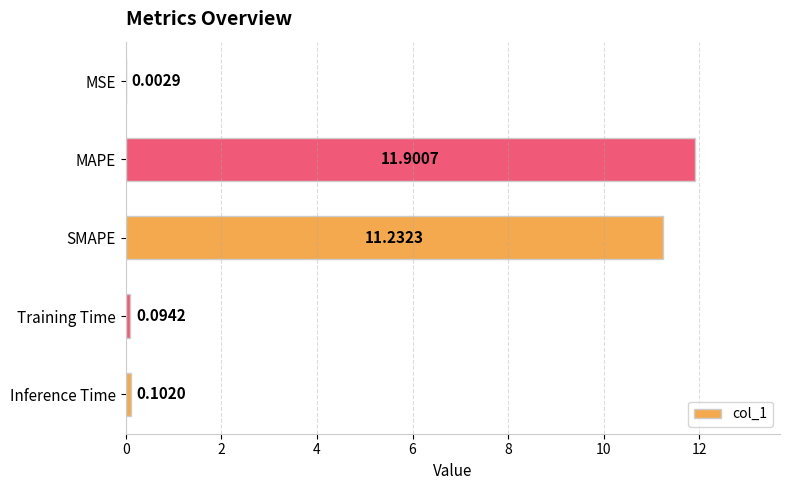

What is the ratio of the value at MAPE to the value at SMAPE?

1.1